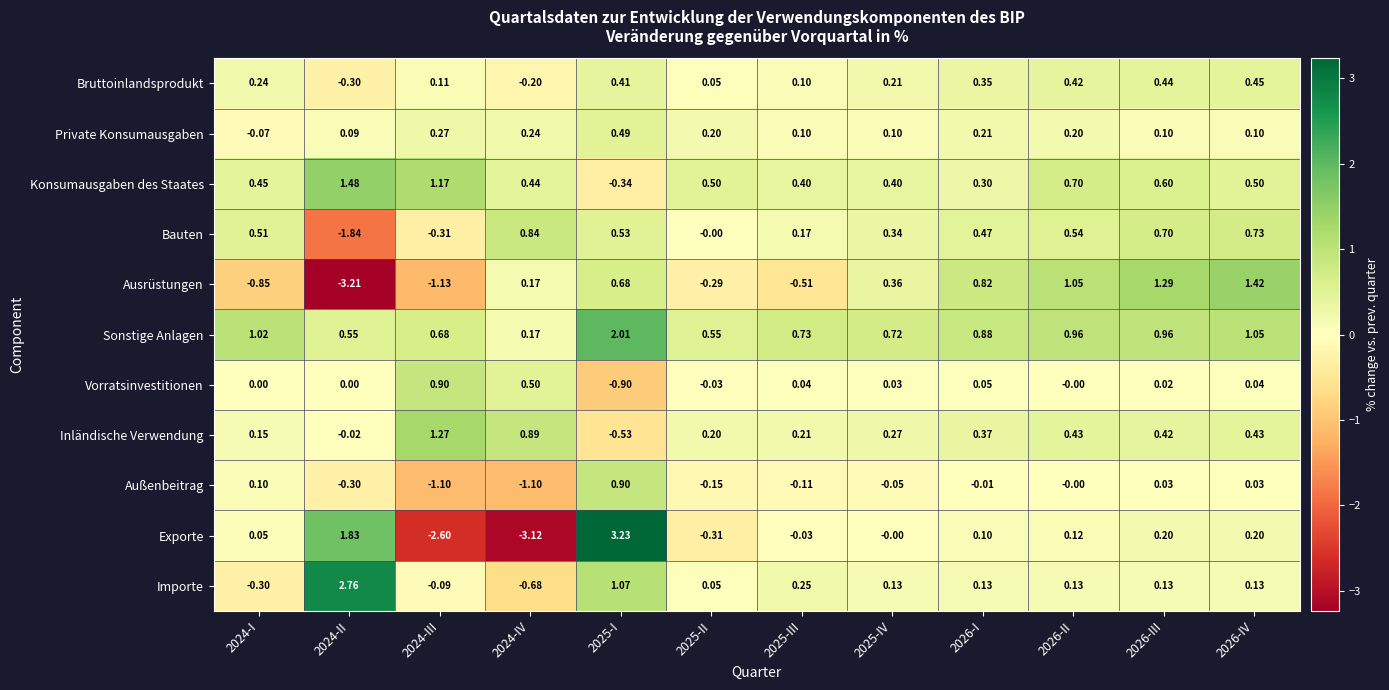

At 2024-I, list the series in order from largest to smallest.

Sonstige Anlagen, Bauten, Konsumausgaben des Staates, Bruttoinlandsprodukt, Inländische Verwendung, Außenbeitrag, Exporte, Vorratsinvestitionen, Private Konsumausgaben, Importe, Ausrüstungen